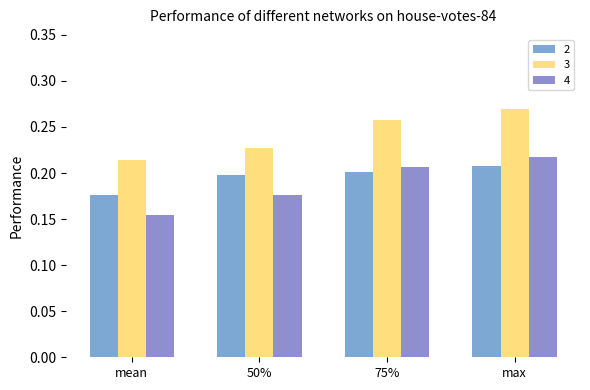

Is the value of 2 at 75% greater than the value of 3 at mean?

No